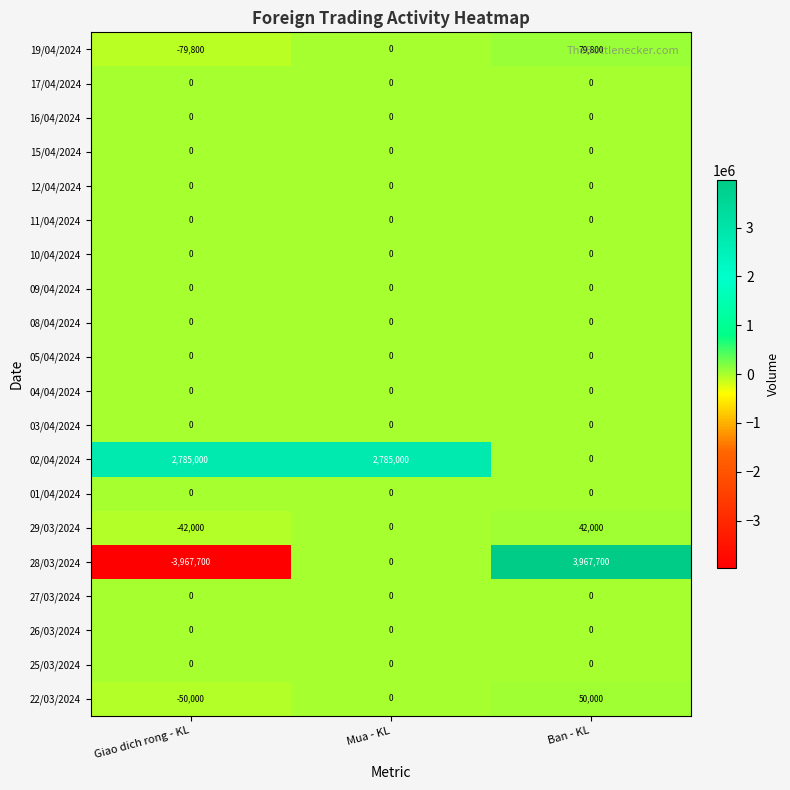

What is the difference between the highest and lowest values at Giao dich rong - KL?

6752700